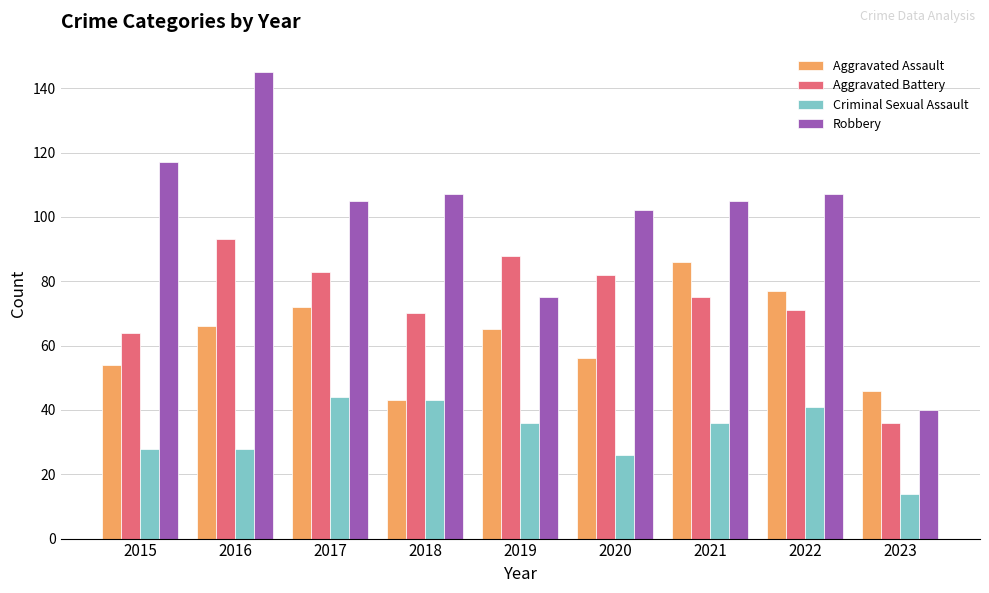

True or false: Aggravated Assault has a value of 56 at 2020.

True